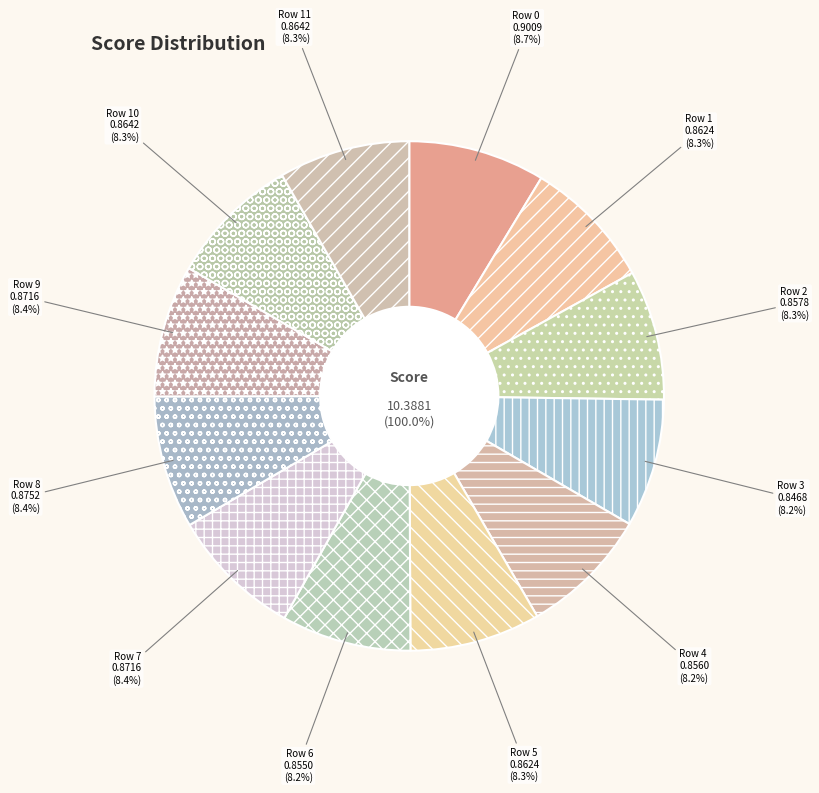

Between 3 and 5, which is larger?

5